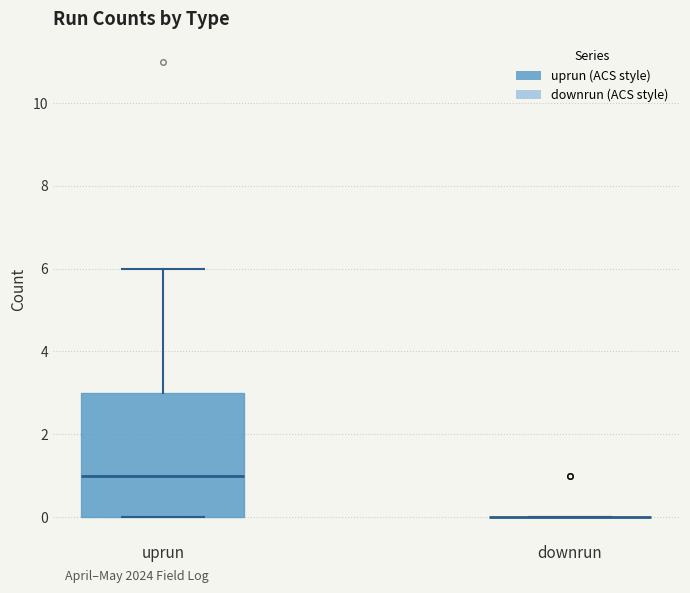

Reading left to right, transcribe this box plot: for each box, give where its median line is, the range the box spans, and where its two whiskers end, as read against the y-axis. The values are not printed on the chart, so give them approximately, as read against the axis.

uprun: median 1, box 0 to 3, whiskers 0 to 6
downrun: box collapsed to a line at 0, whiskers 0 to 0